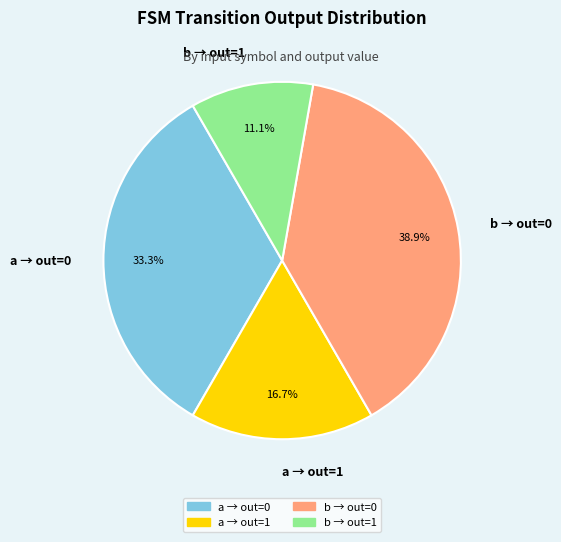

How many segments does this pie chart have?

4